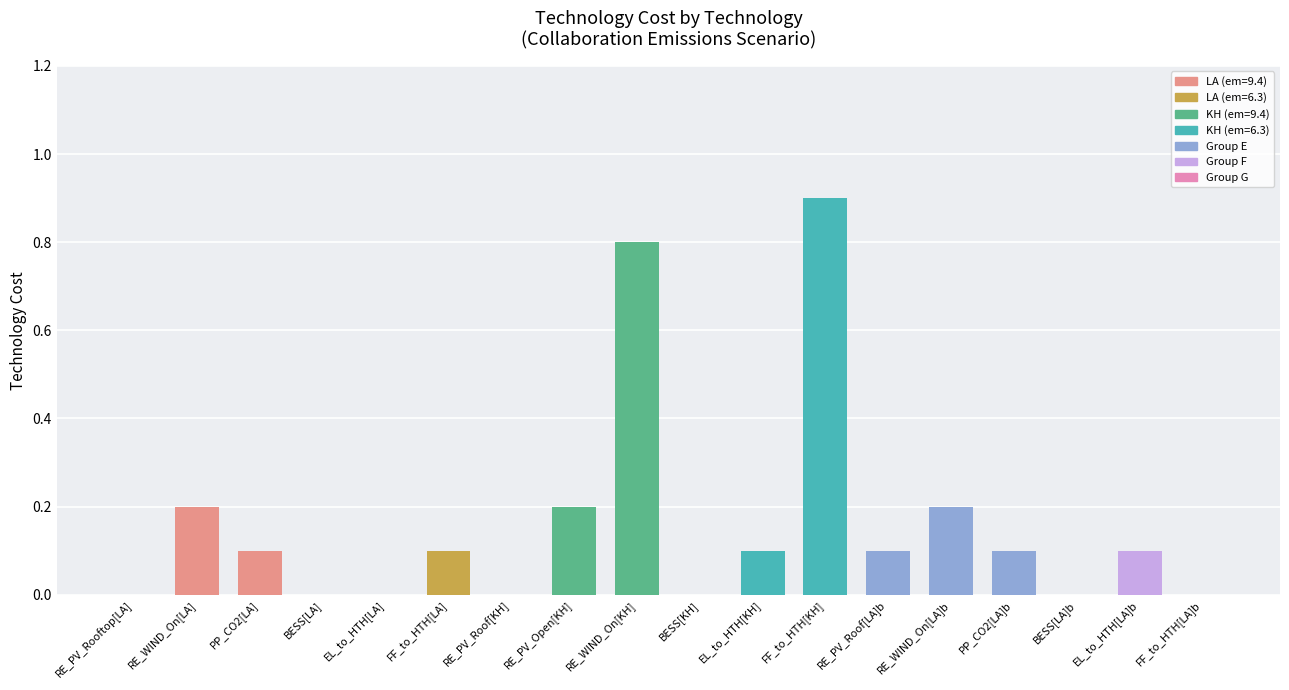

What is the greatest value displayed?

0.9